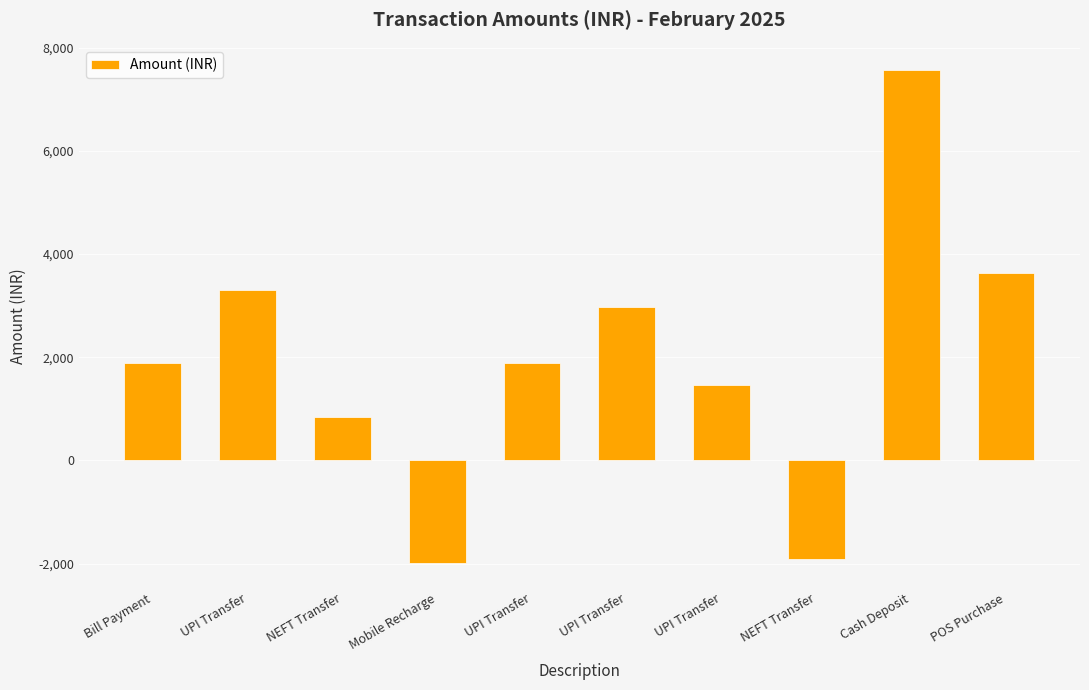

Does the chart contain stacked bars?

No